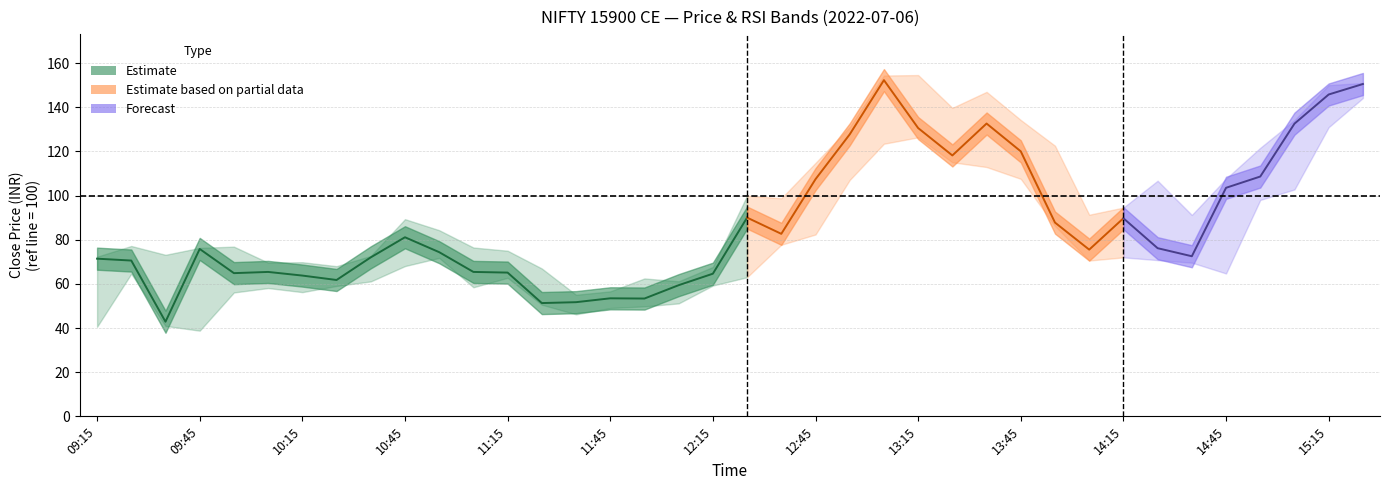

How many lines are shown in the chart?

4